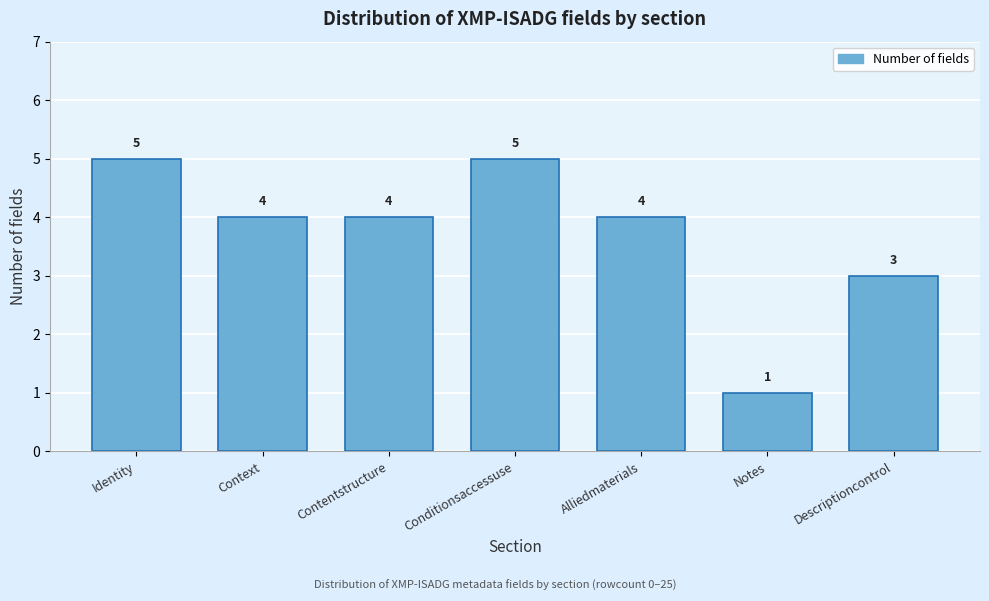

Reading left to right, list all the values displayed in this chart.

Identity=5	Context=4	Contentstructure=4	Conditionsaccessuse=5	Alliedmaterials=4	Notes=1	Descriptioncontrol=3